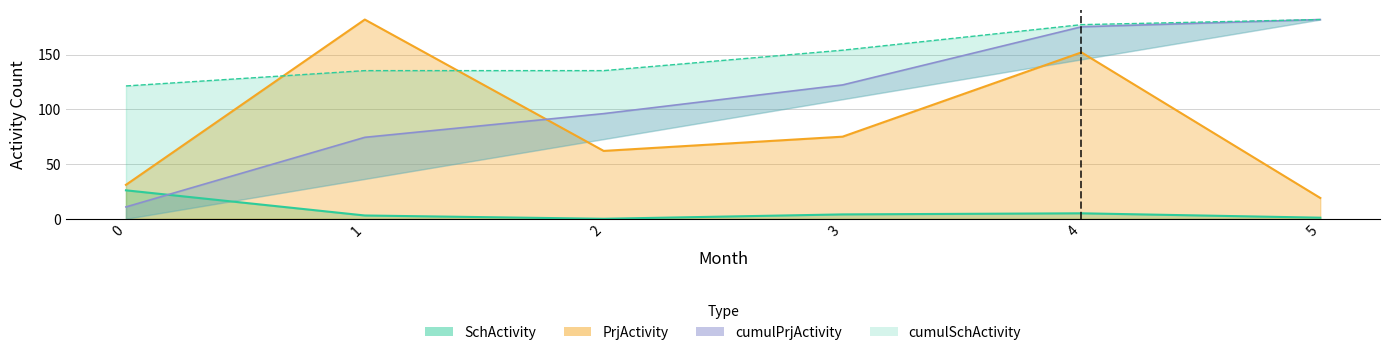

What is the minimum value for cumulSchActivity?

121.3